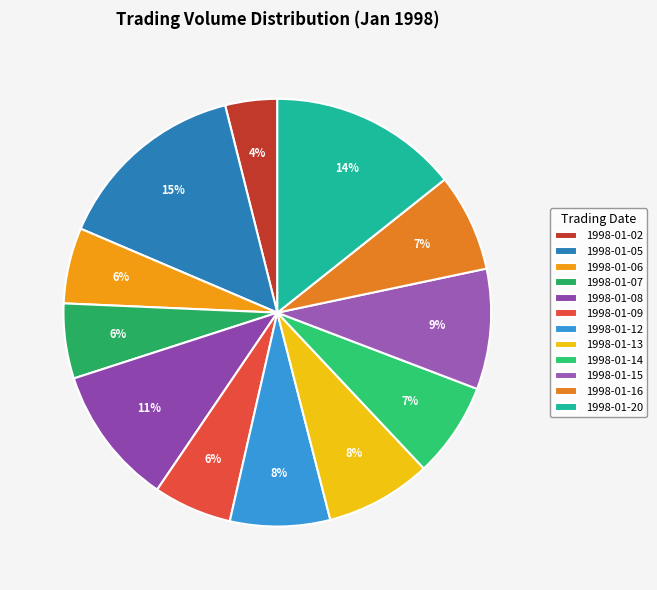

How many slices are in this pie chart?

12